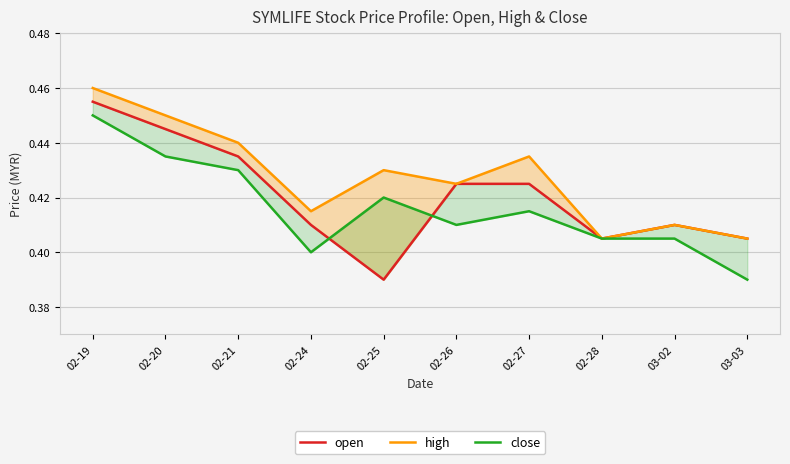

What is the smallest value displayed?

0.4